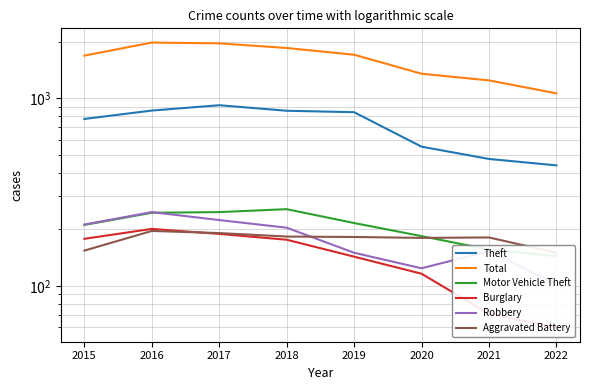

The value of Total at 2016 is 1975. True or false?

True